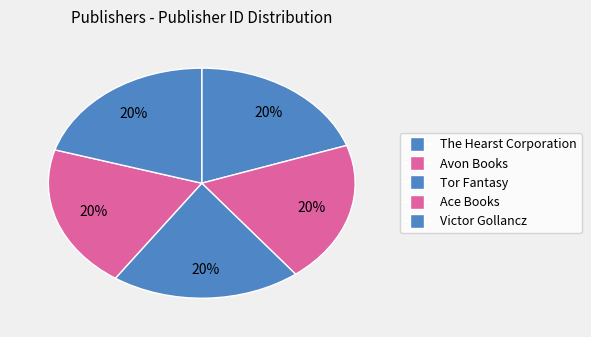

To the nearest percent, what is the combined percentage of The Hearst Corporation and Tor Fantasy?

40%